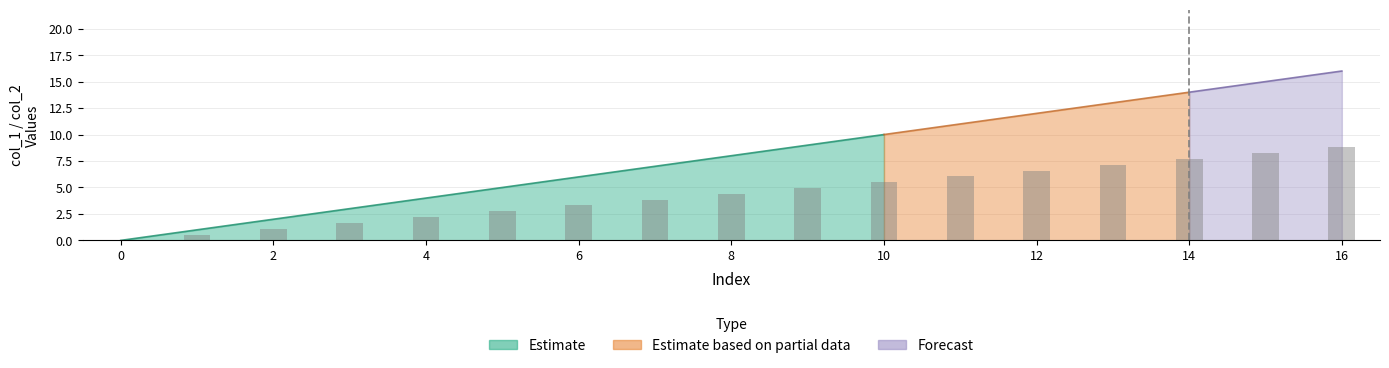

What is the change in value from 9 to 12?

+1.7